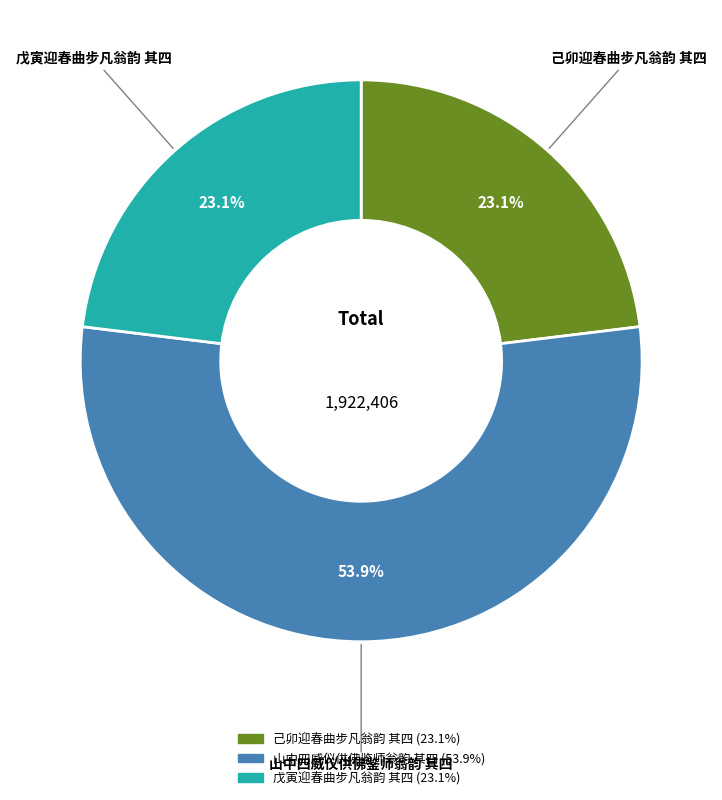

To the nearest percent, what is the average slice percentage?

33%